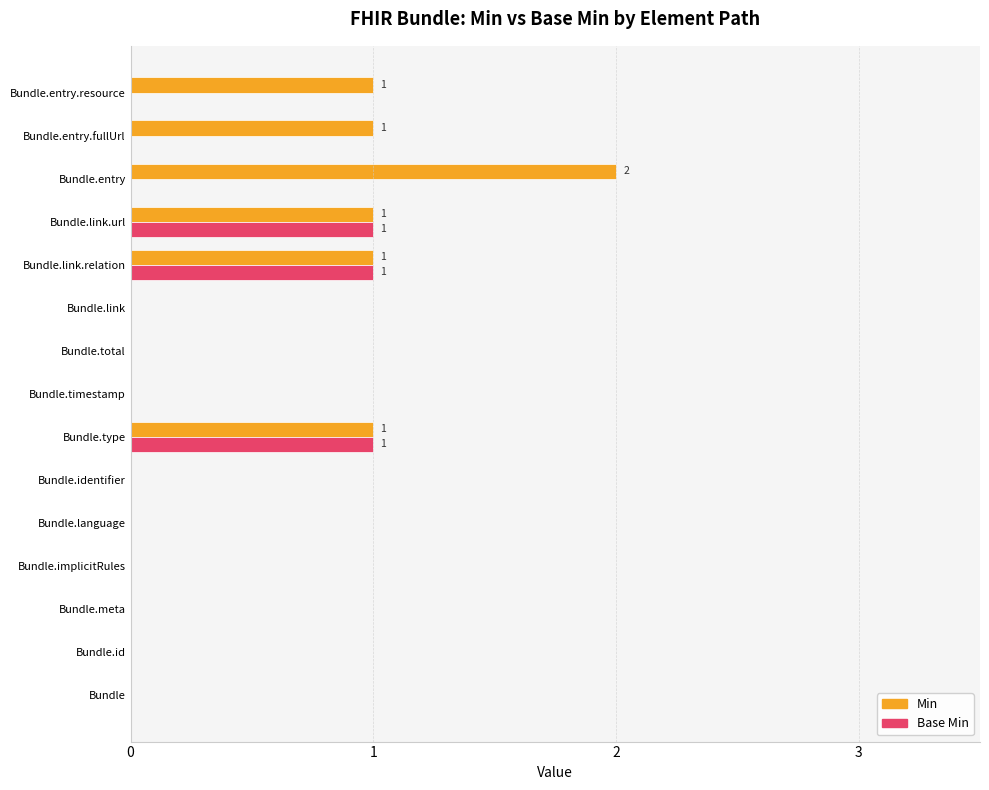

What is the sum of all Min values?

7